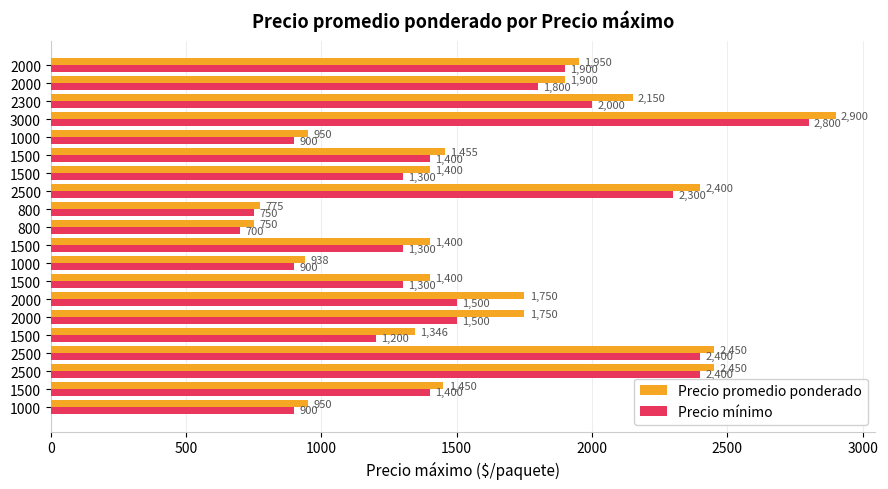

List the series in order of their peak value, highest first.

Precio promedio ponderado, Precio mínimo